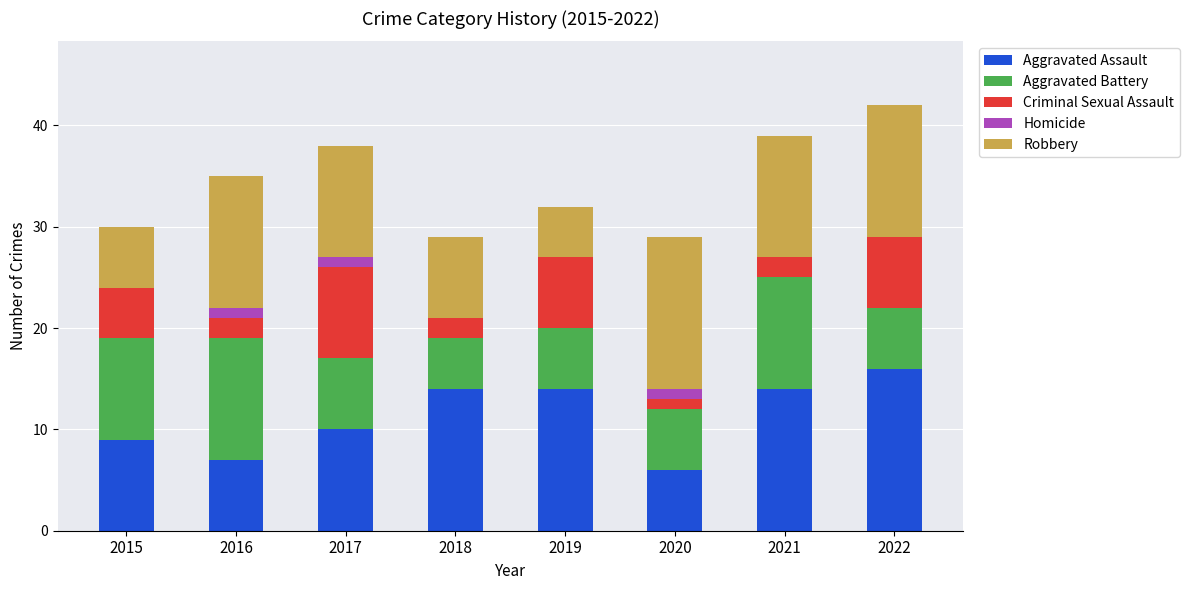

The Aggravated Assault series shows 14 at 2021. True or false?

True